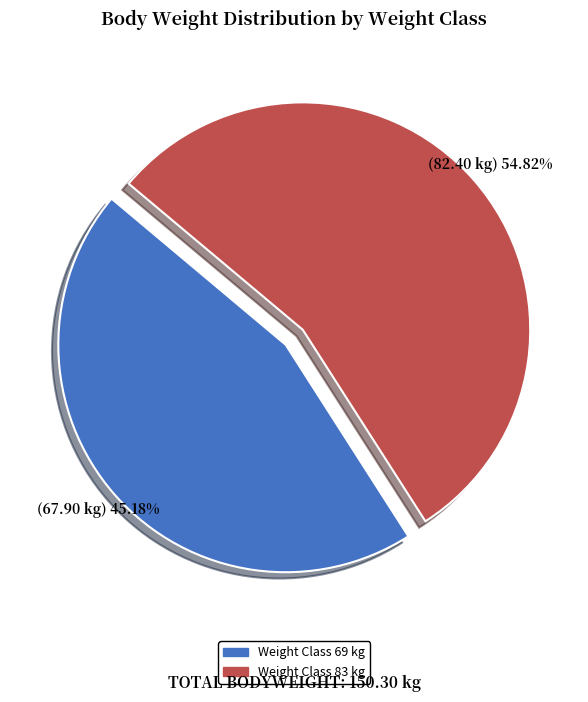

Which slice is the largest?

Weight Class 83 kg